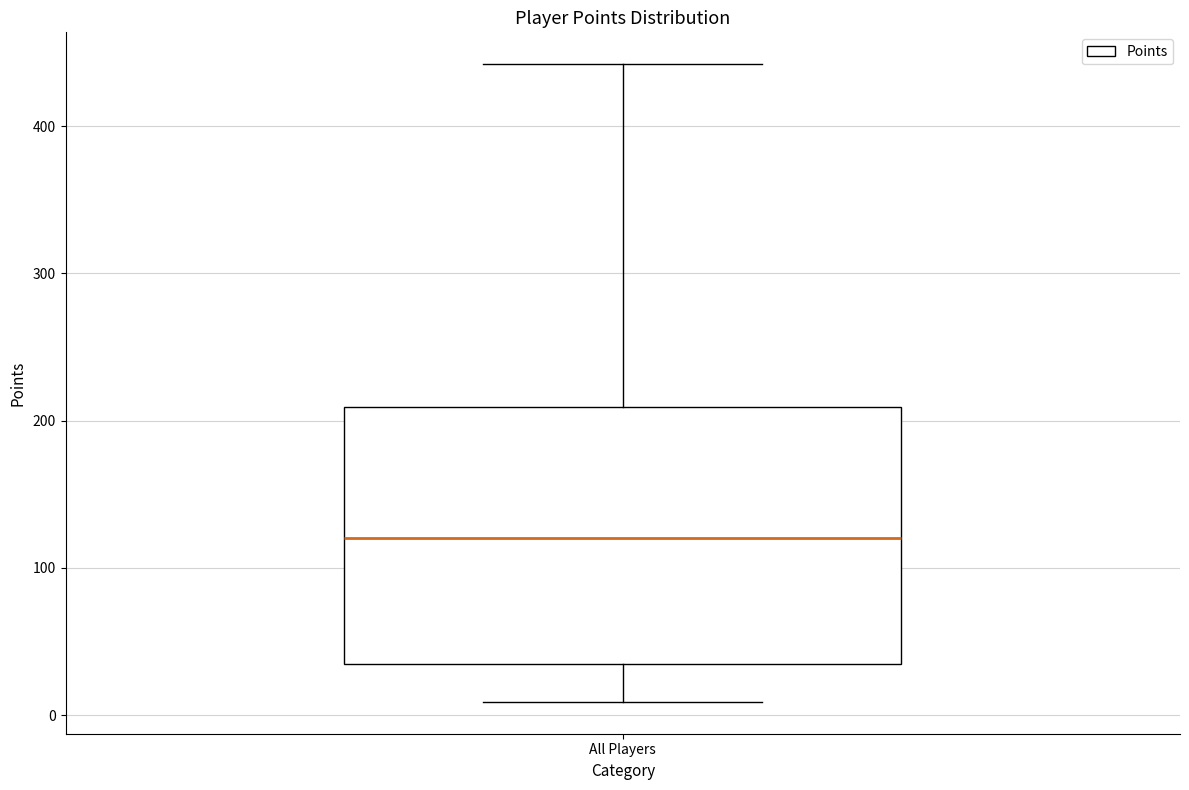

Transcribe this box plot: give where the median line is, the range the box spans, and where the two whiskers end, as read against the y-axis. The values are not printed on the chart, so give them approximately, as read against the axis.

median 120, box 40 to 210, whiskers 10 to 440